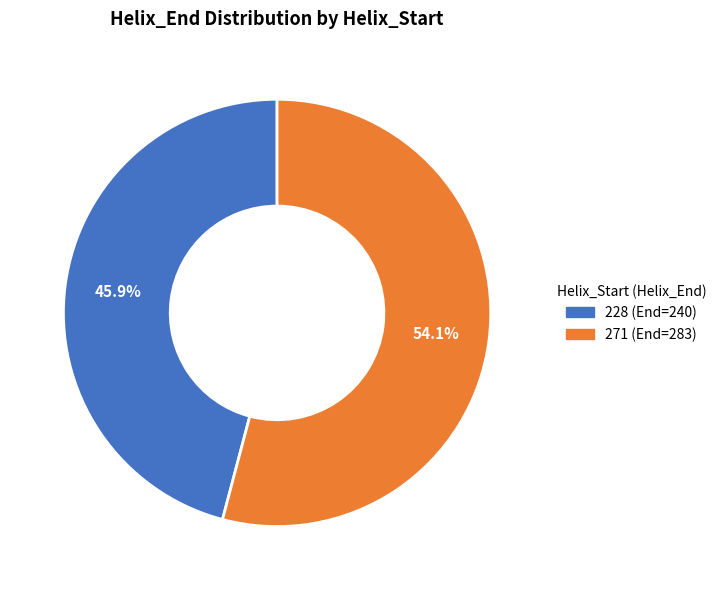

Is there a majority slice in this chart?

Yes